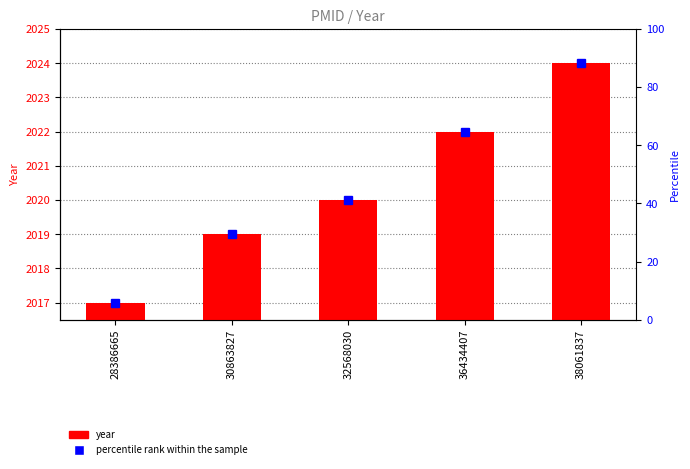

Count the number of categories in the chart.

5